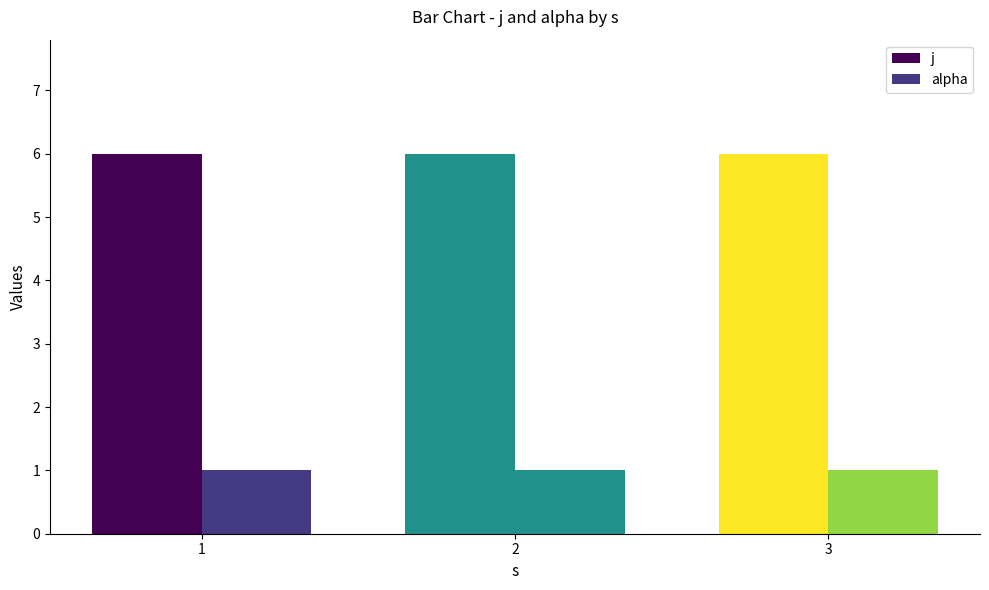

How many data points does each series have?

3